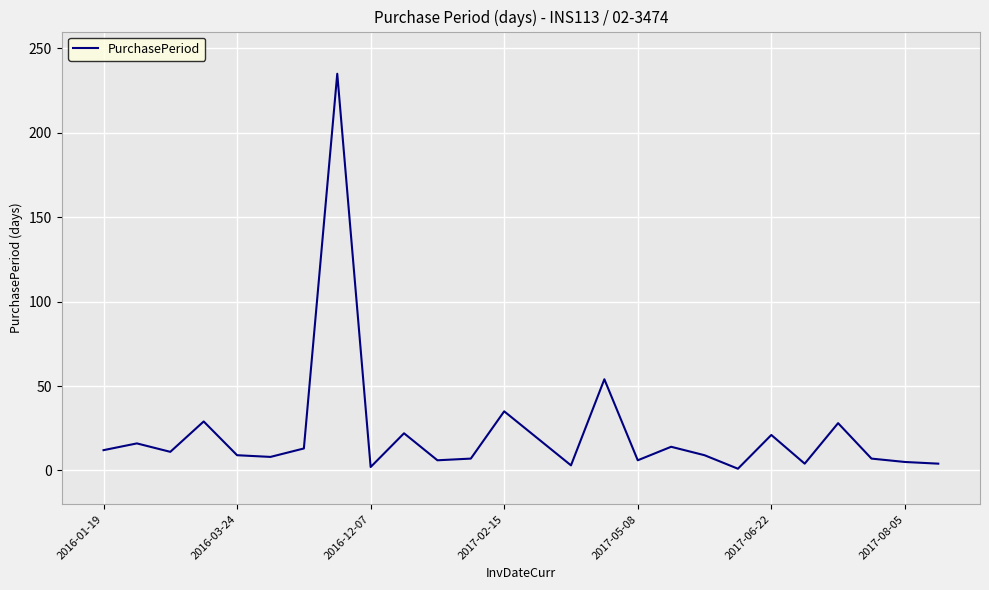

What is the difference between the maximum and minimum values?

234